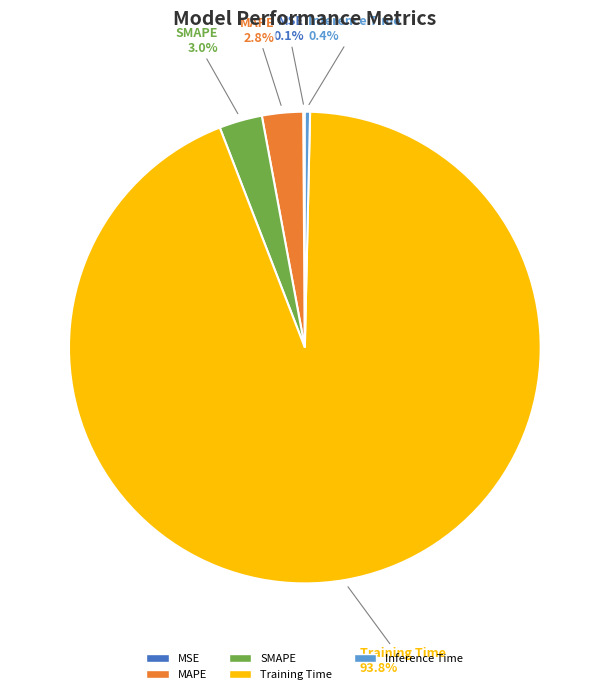

Which slice represents more than half of the pie?

Training Time